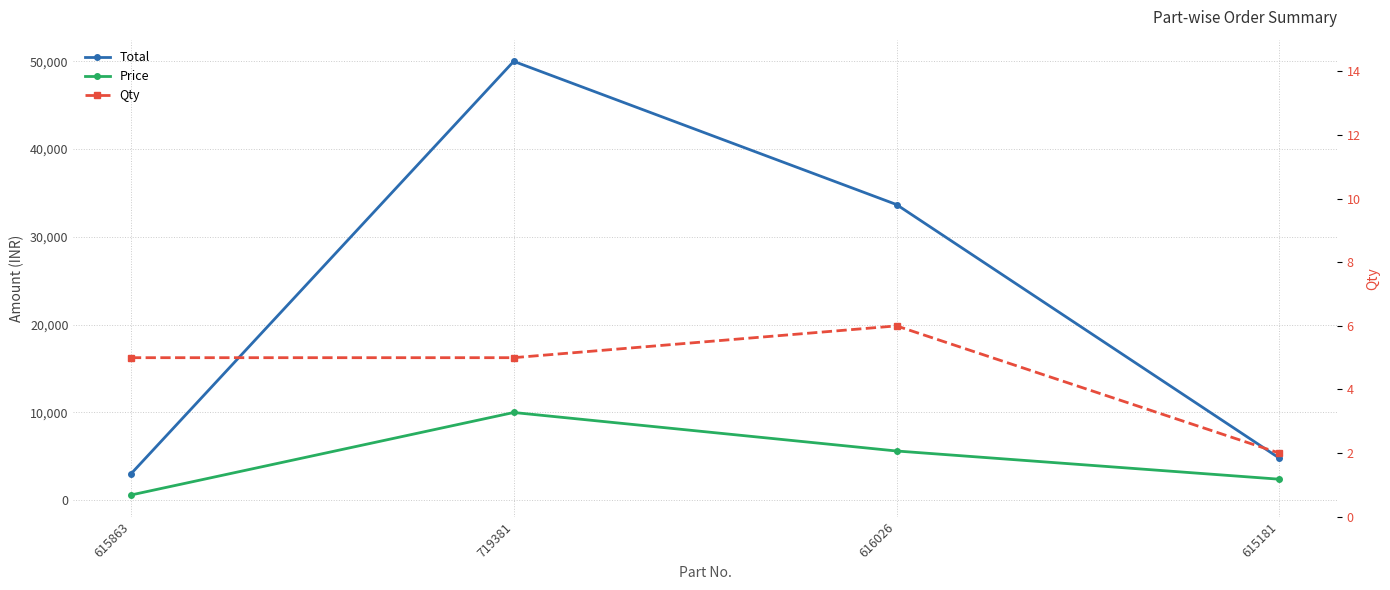

Reading left to right, transcribe all the data shown in this chart.

Total: 615863=3000	719381=49995	616026=33684	615181=4800
Price: 615863=600	719381=9999	616026=5614	615181=2400
Qty: 615863=5	719381=5	616026=6	615181=2